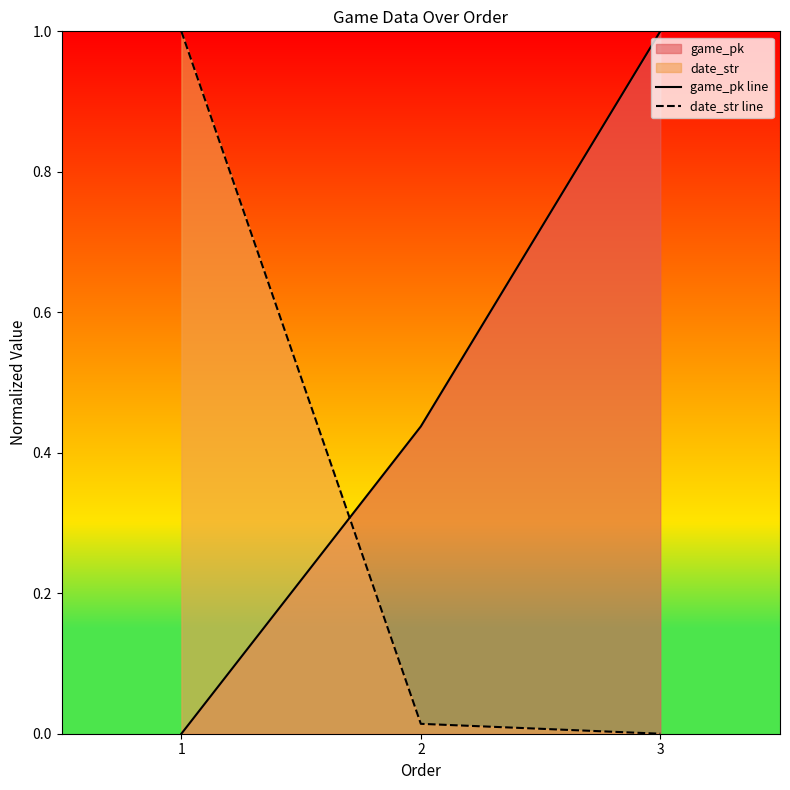

What is the average value of the game_pk line series?

0.5